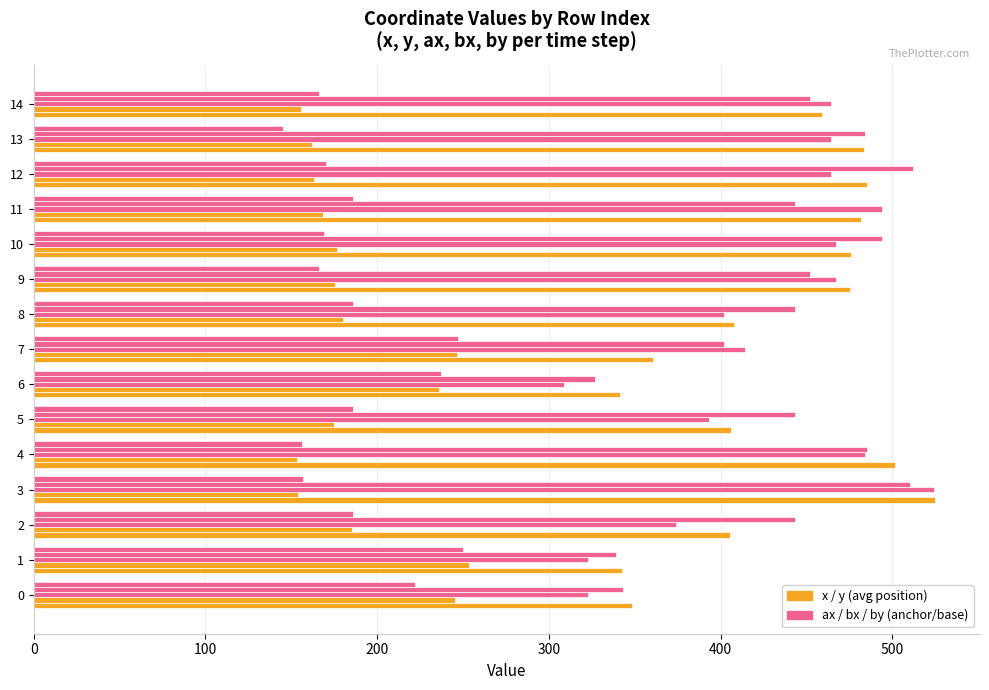

What is the label of the 4th bar from the right?

11